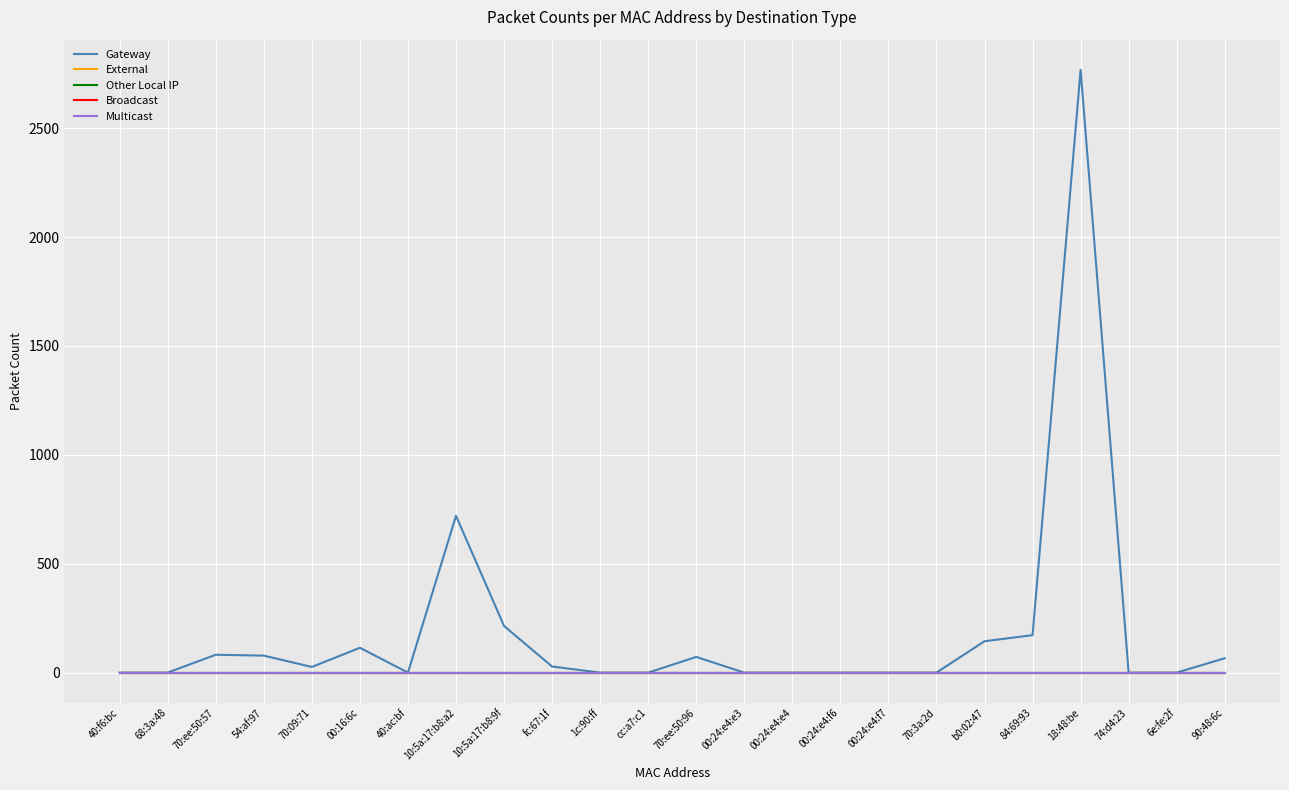

Reading right to left, transcribe all the data shown in this chart.

Gateway: 90:48:6c=66	6e:fe:2f=0	74:d4:23=0	18:48:be=2768	84:69:93=172	b0:02:47=144	70:3a:2d=0	00:24:e4:f7=0	00:24:e4:f6=0	00:24:e4:e4=0	00:24:e4:e3=0	70:ee:50:96=72	cc:a7:c1=0	1c:90:ff=0	fc:67:1f=28	10:5a:17:b8:9f=214	10:5a:17:b8:a2=720	40:ac:bf=0	00:16:6c=114	70:09:71=26	54:af:97=78	70:ee:50:57=82	68:3a:48=0	40:f6:bc=0
External: 90:48:6c=0	6e:fe:2f=0	74:d4:23=0	18:48:be=0	84:69:93=0	b0:02:47=0	70:3a:2d=0	00:24:e4:f7=0	00:24:e4:f6=0	00:24:e4:e4=0	00:24:e4:e3=0	70:ee:50:96=0	cc:a7:c1=0	1c:90:ff=0	fc:67:1f=0	10:5a:17:b8:9f=0	10:5a:17:b8:a2=0	40:ac:bf=0	00:16:6c=0	70:09:71=0	54:af:97=0	70:ee:50:57=0	68:3a:48=0	40:f6:bc=0
Other Local IP: 90:48:6c=0	6e:fe:2f=0	74:d4:23=0	18:48:be=0	84:69:93=0	b0:02:47=0	70:3a:2d=0	00:24:e4:f7=0	00:24:e4:f6=0	00:24:e4:e4=0	00:24:e4:e3=0	70:ee:50:96=0	cc:a7:c1=0	1c:90:ff=0	fc:67:1f=0	10:5a:17:b8:9f=0	10:5a:17:b8:a2=0	40:ac:bf=0	00:16:6c=0	70:09:71=0	54:af:97=0	70:ee:50:57=0	68:3a:48=0	40:f6:bc=0
Broadcast: 90:48:6c=0	6e:fe:2f=0	74:d4:23=0	18:48:be=0	84:69:93=0	b0:02:47=0	70:3a:2d=0	00:24:e4:f7=0	00:24:e4:f6=0	00:24:e4:e4=0	00:24:e4:e3=0	70:ee:50:96=0	cc:a7:c1=0	1c:90:ff=0	fc:67:1f=0	10:5a:17:b8:9f=0	10:5a:17:b8:a2=0	40:ac:bf=0	00:16:6c=0	70:09:71=0	54:af:97=0	70:ee:50:57=0	68:3a:48=0	40:f6:bc=0
Multicast: 90:48:6c=0	6e:fe:2f=0	74:d4:23=0	18:48:be=0	84:69:93=0	b0:02:47=0	70:3a:2d=0	00:24:e4:f7=0	00:24:e4:f6=0	00:24:e4:e4=0	00:24:e4:e3=0	70:ee:50:96=0	cc:a7:c1=0	1c:90:ff=0	fc:67:1f=0	10:5a:17:b8:9f=0	10:5a:17:b8:a2=0	40:ac:bf=0	00:16:6c=0	70:09:71=0	54:af:97=0	70:ee:50:57=0	68:3a:48=0	40:f6:bc=0